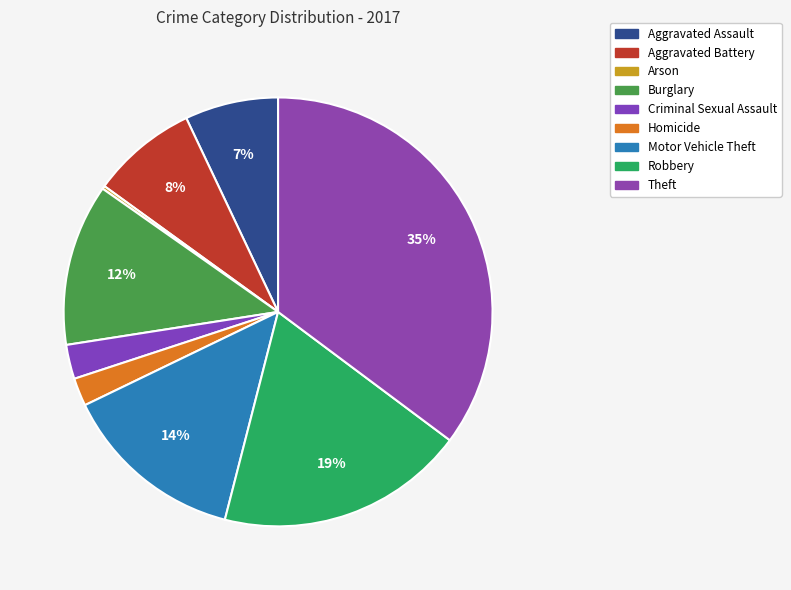

Count the number of slices in the pie.

9